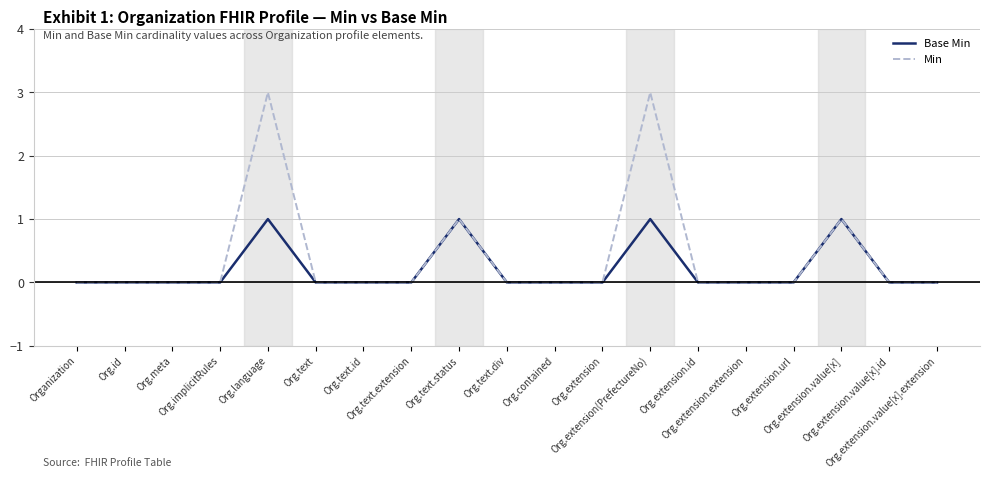

Which series has the largest total across all categories?

Min